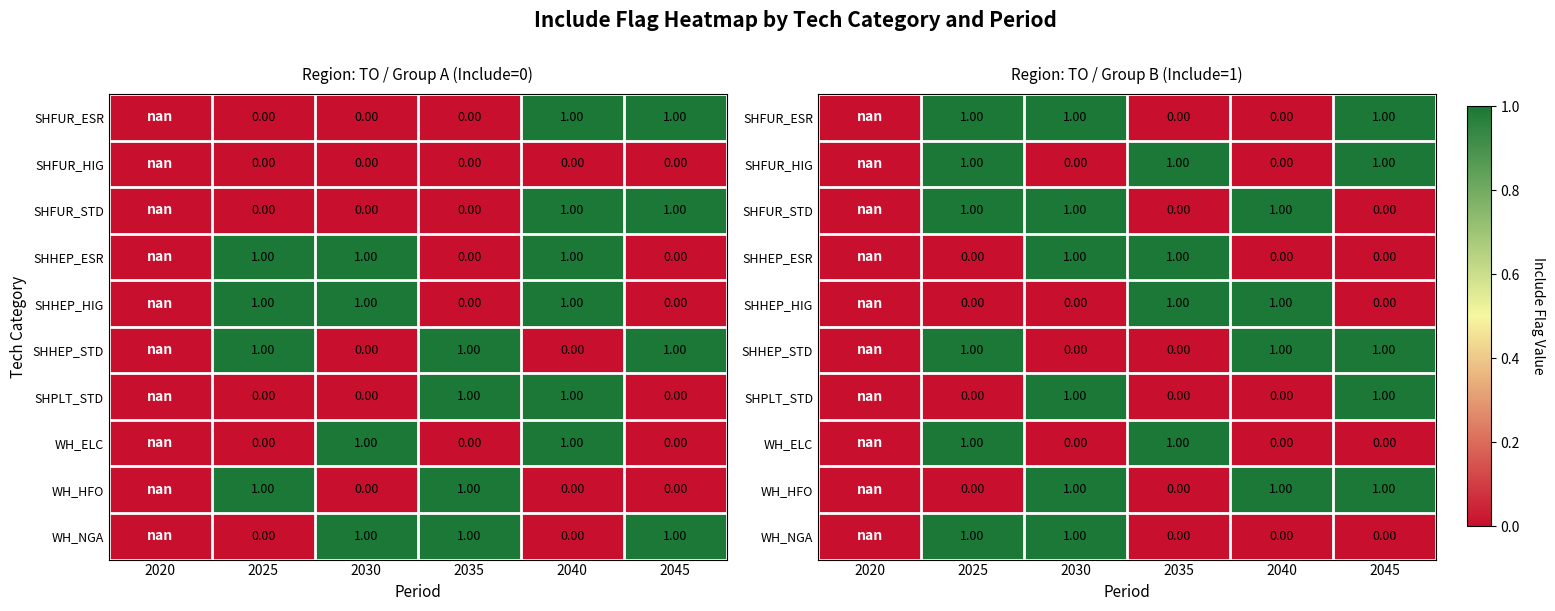

How many categories are shown in the chart?

6